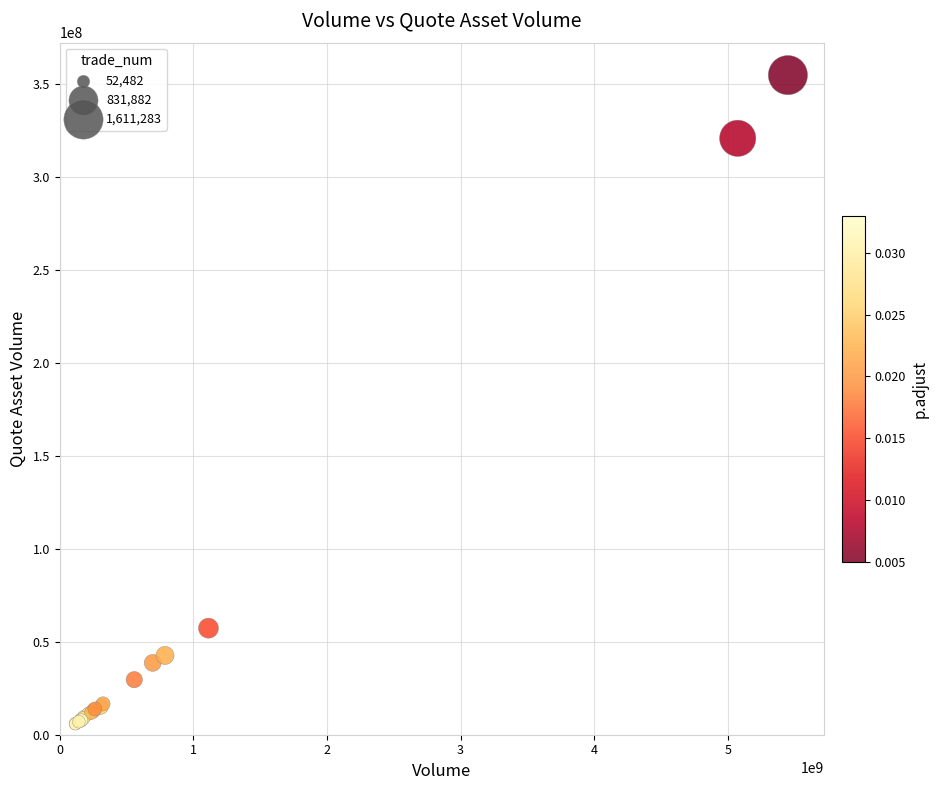

What Y value in the scatter plot is closest to 180442885?

57351138.2